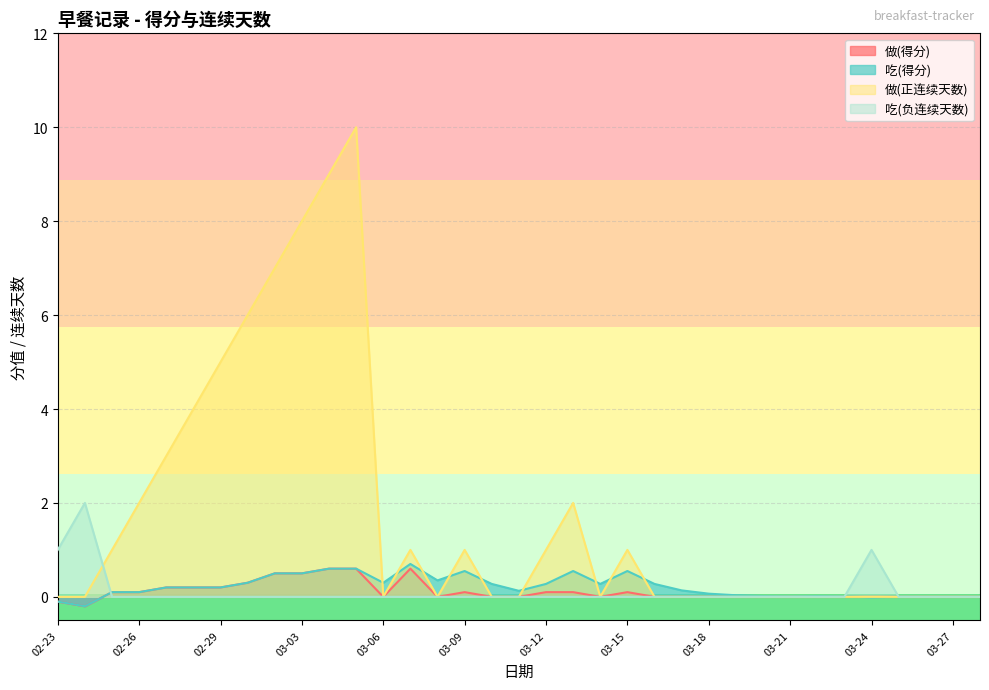

Which has a higher value, 03-15 or 02-28?

02-28